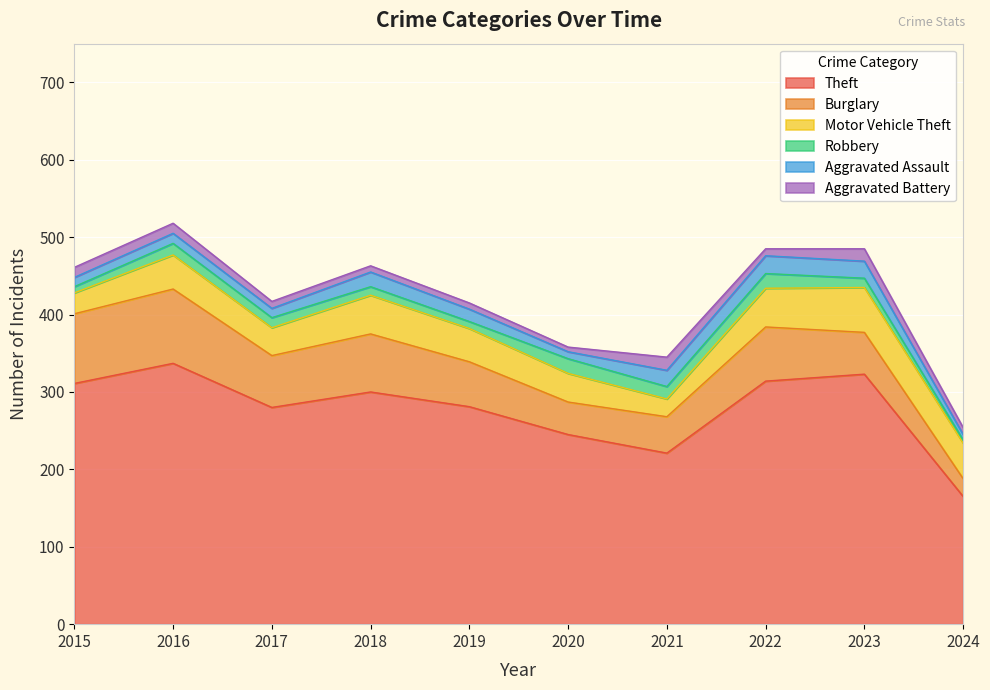

What is the approximate value of Burglary at 2015, to the nearest 5?

90